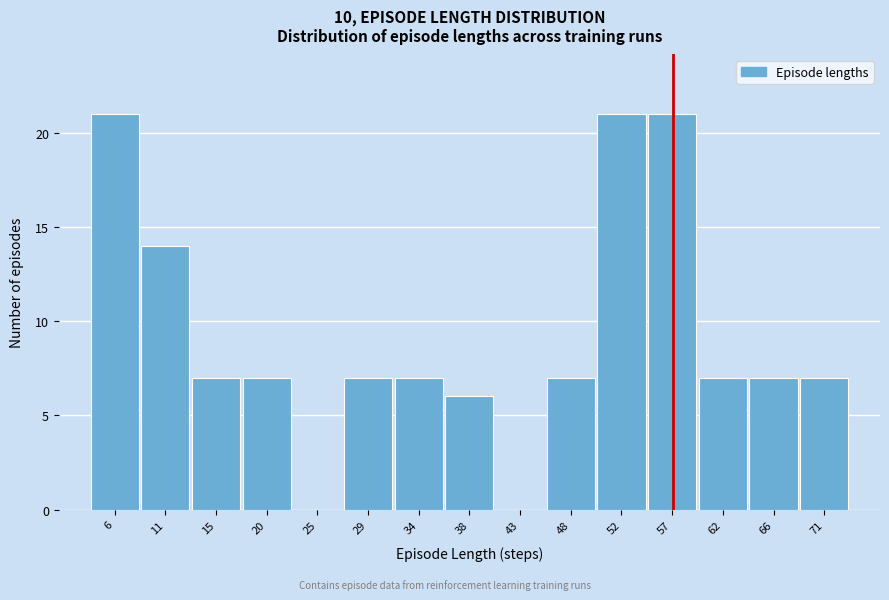

Reading left to right, transcribe this chart: for each bar, give the range it covers on the x-axis and its height. Neither the bar edges nor the heights are printed on the chart, so give them approximately, as read against the axes.

4.0 to 8.6: 21
8.6 to 13.2: 14
13.2 to 17.8: 7
17.8 to 22.4: 7
22.4 to 27.0: 0
27.0 to 31.6: 7
31.6 to 36.2: 7
36.2 to 40.8: 6
40.8 to 45.4: 0
45.4 to 50.0: 7
50.0 to 54.6: 21
54.6 to 59.2: 21
59.2 to 63.8: 7
63.8 to 68.4: 7
68.4 to 73.0: 7